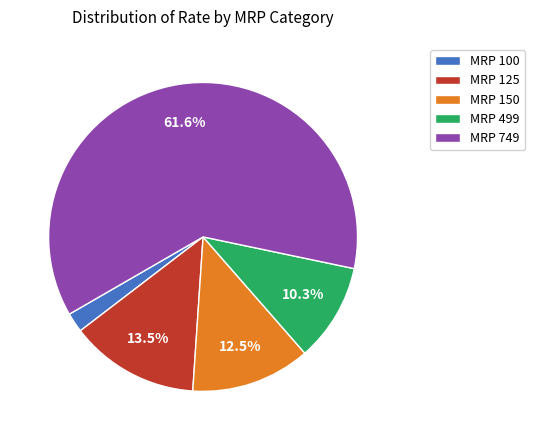

Which has a higher value, MRP 150 or MRP 499?

MRP 150